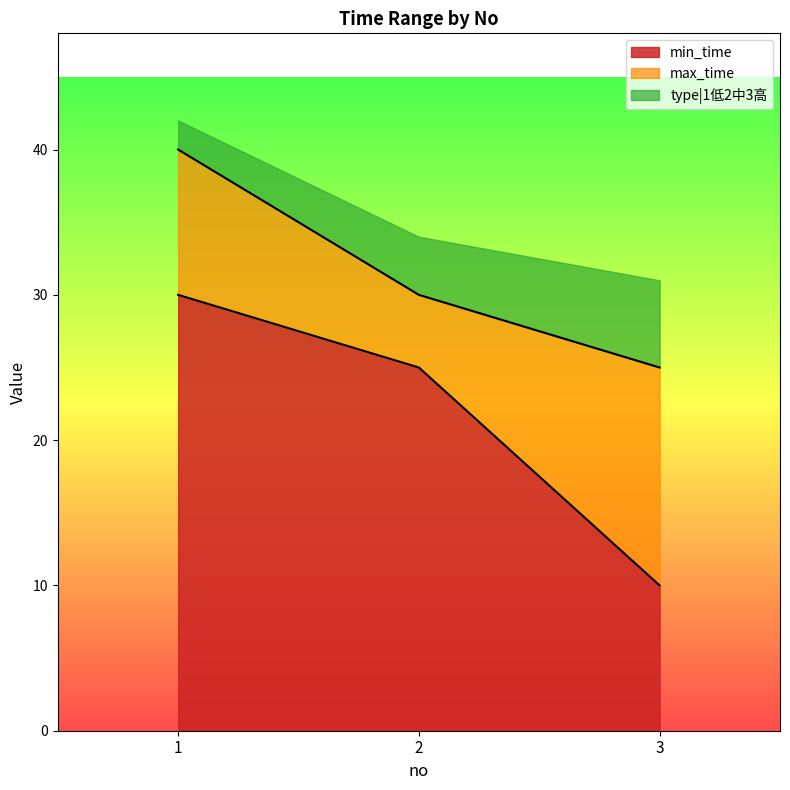

What is the value of the max_time point at the 3rd from the left?

25